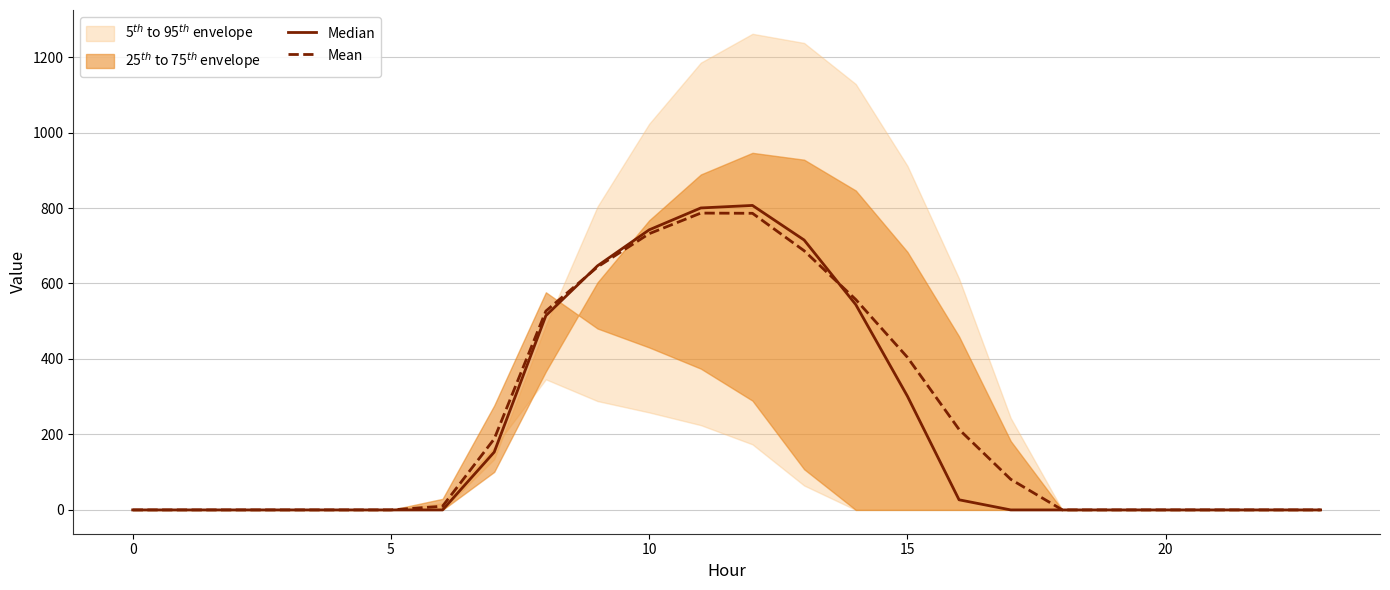

True or false: Mean has a value of 95.5 at 7.

False